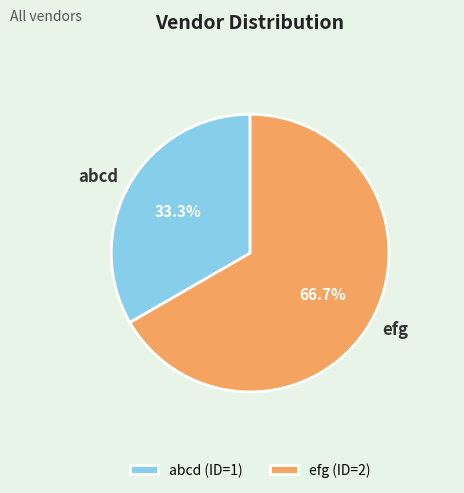

How many slices are in this pie chart?

2